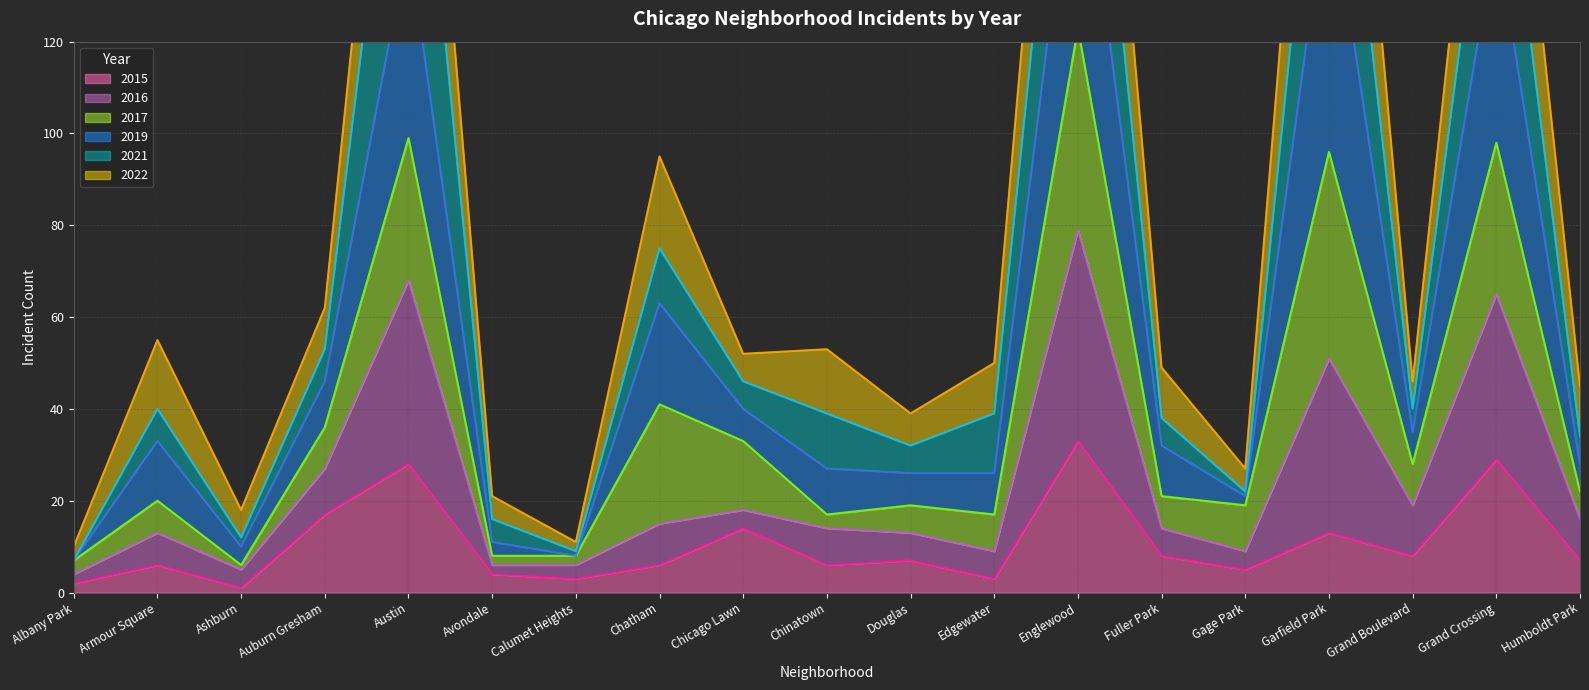

The value of 2015 at Avondale is 4. True or false?

True